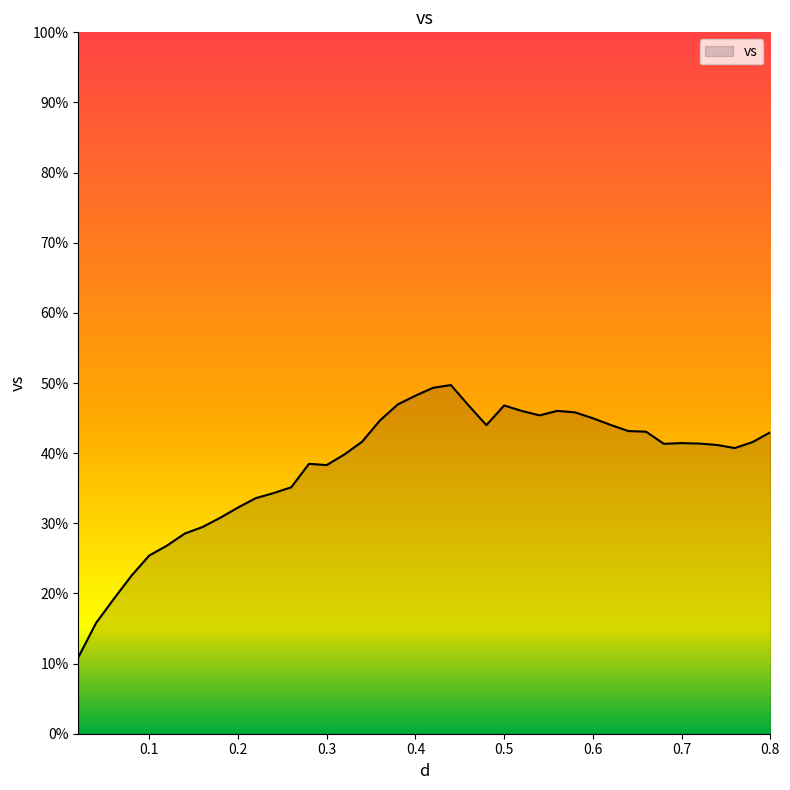

What is the difference between the maximum and minimum values?

38.8